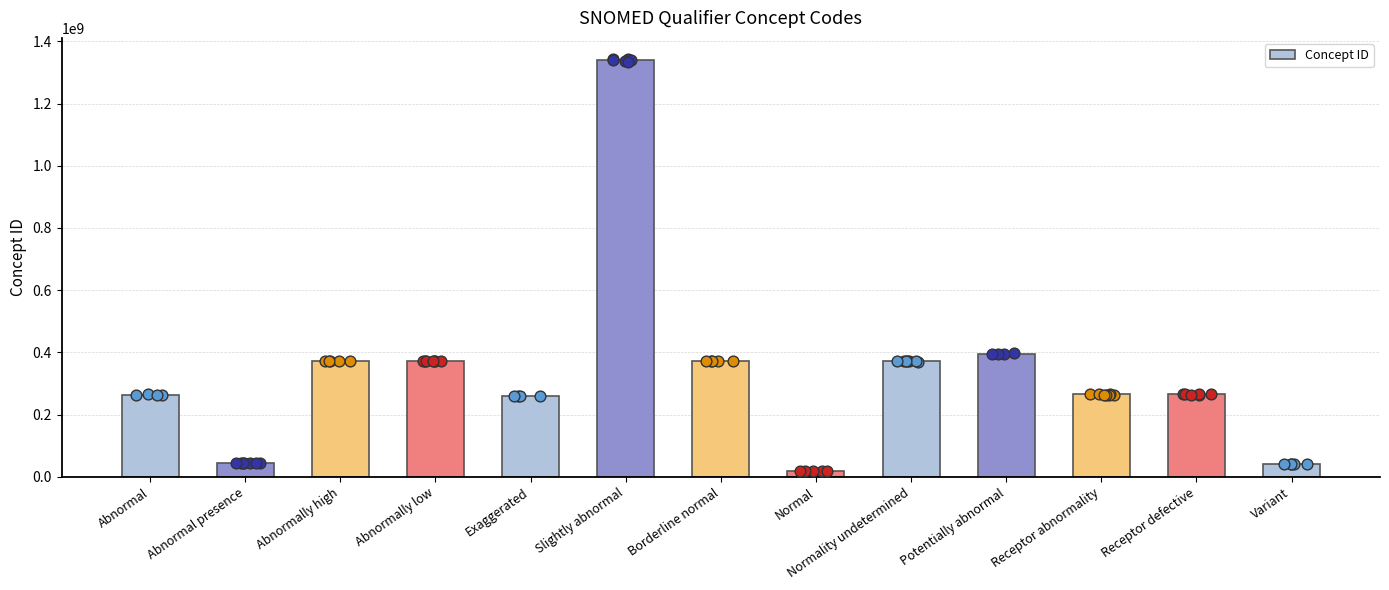

What is the ratio of the value at Abnormal presence to the value at Abnormal?

0.2